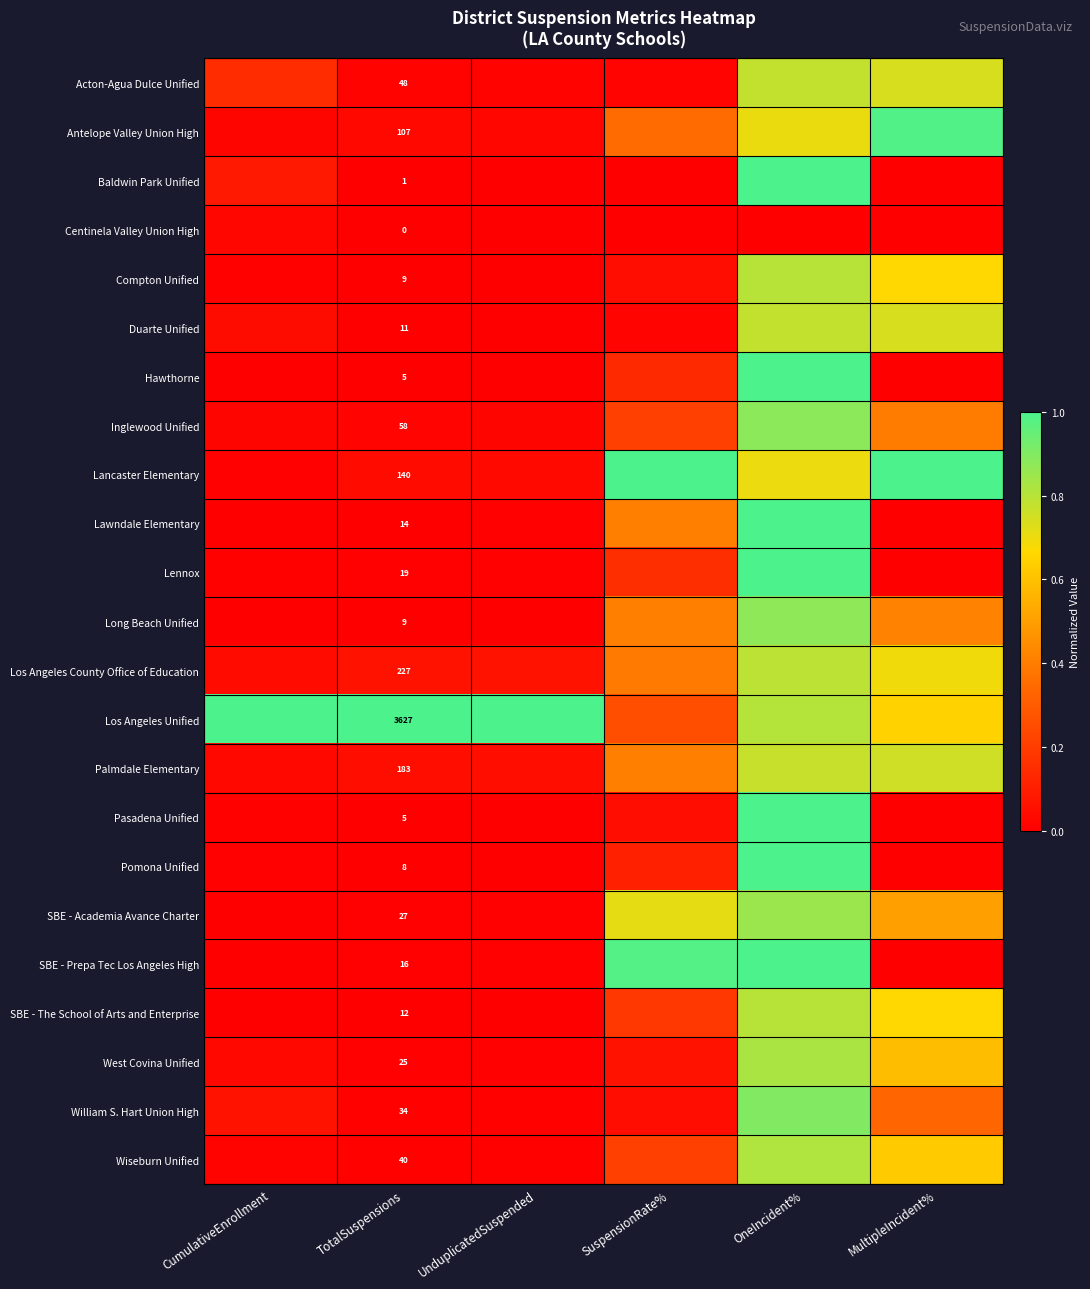

Between SuspensionRate% and MultipleIncident%, which is larger?

MultipleIncident%